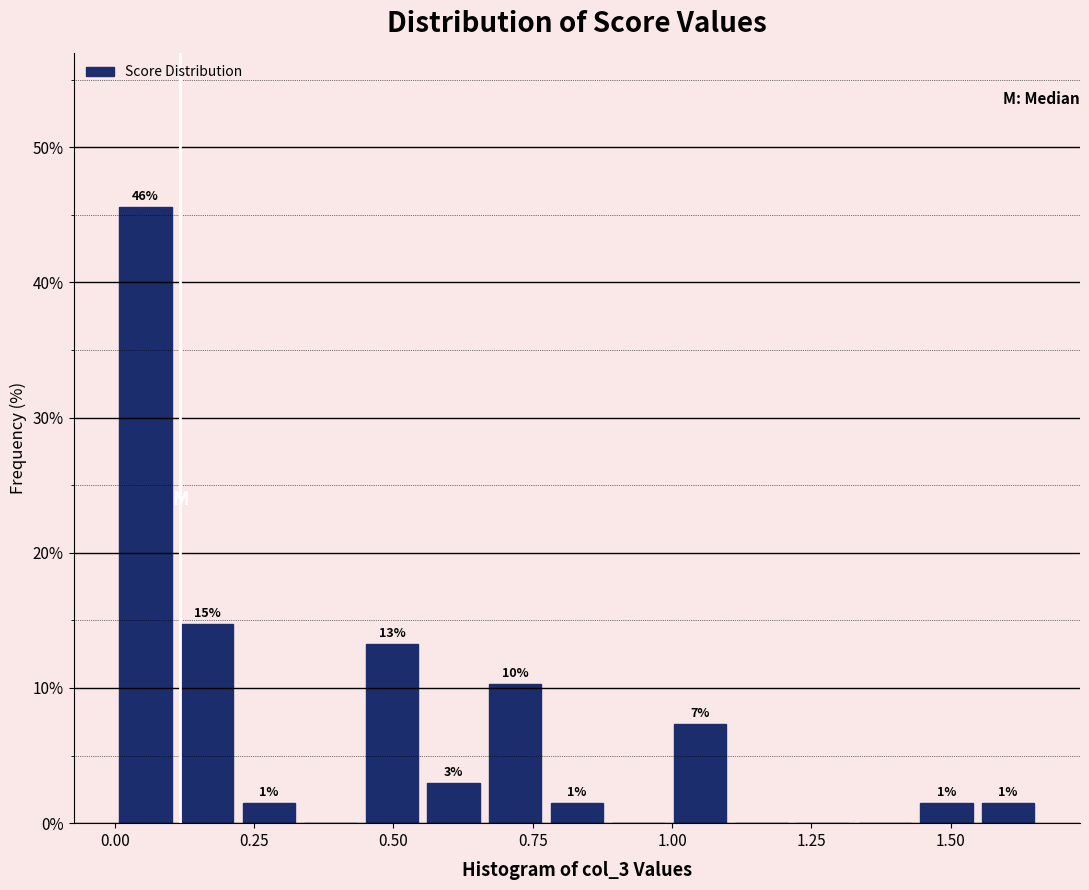

Read against the x-axis, roughly where is the centre of the tallest bar?

0.05